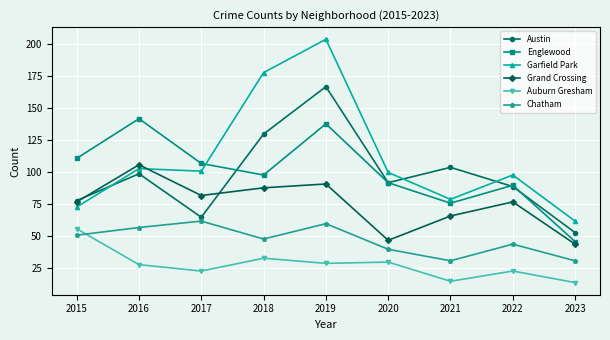

What is the smallest value displayed?

14